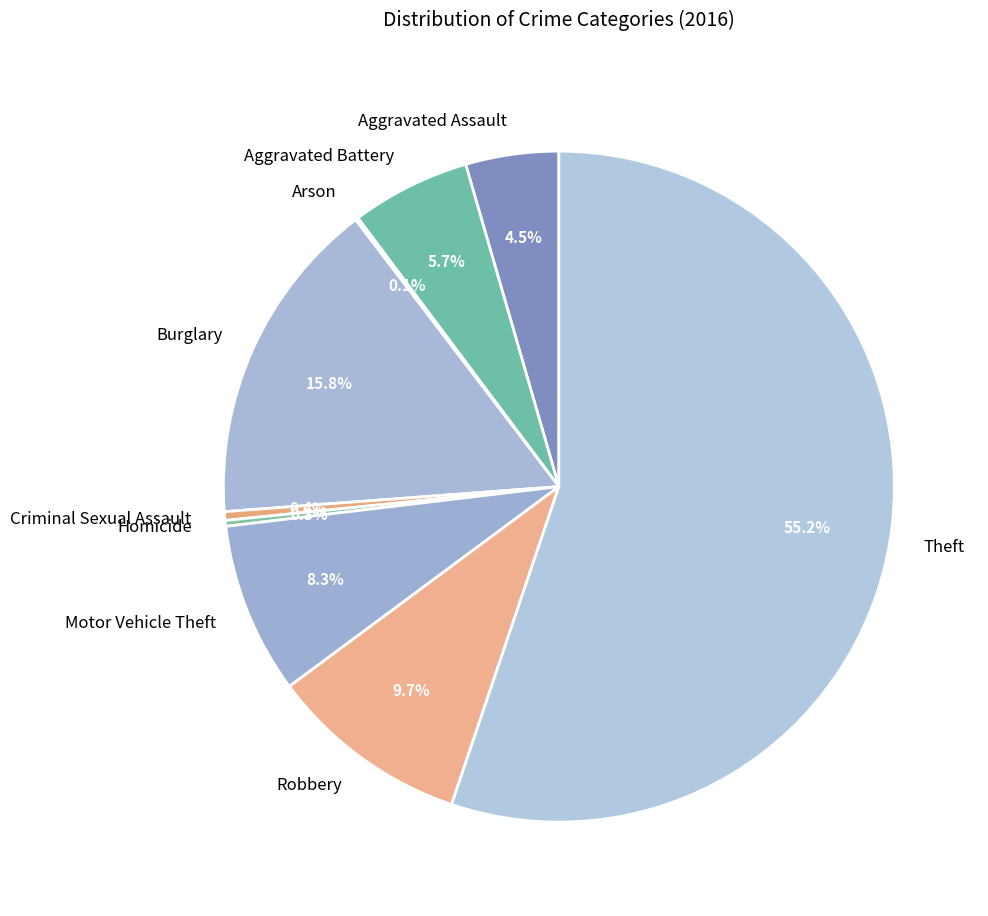

What is the ratio of the value at Robbery to the value at Theft?

0.2